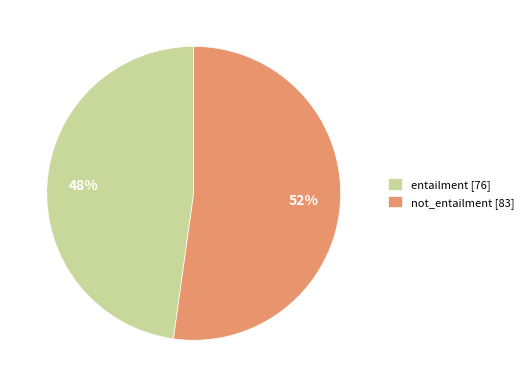

Do entailment [76] and not_entailment [83] together represent more than half of the pie?

Yes